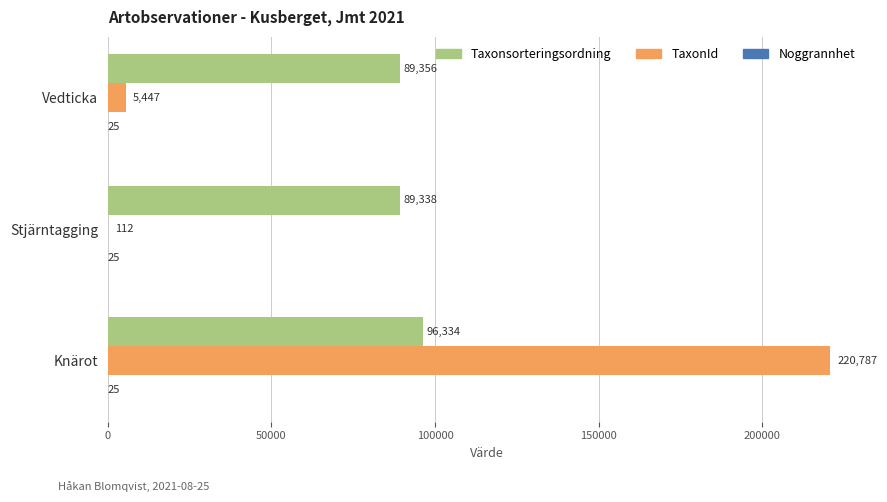

Read the Taxonsorteringsordning value at Stjärntagging.

89338